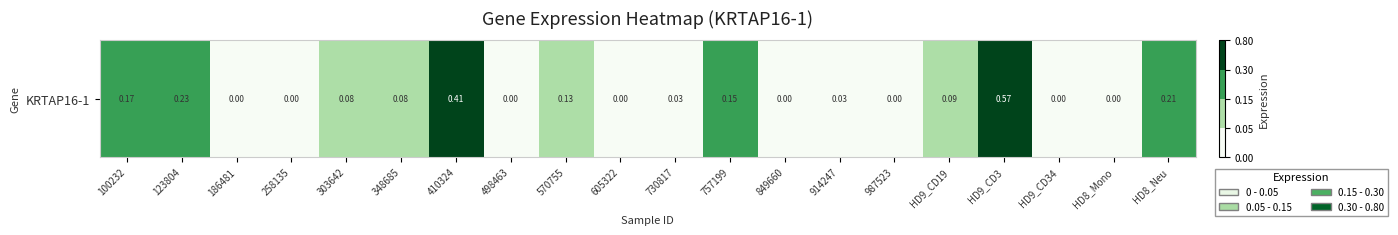

Which has a higher value, 757199 or 987523?

757199